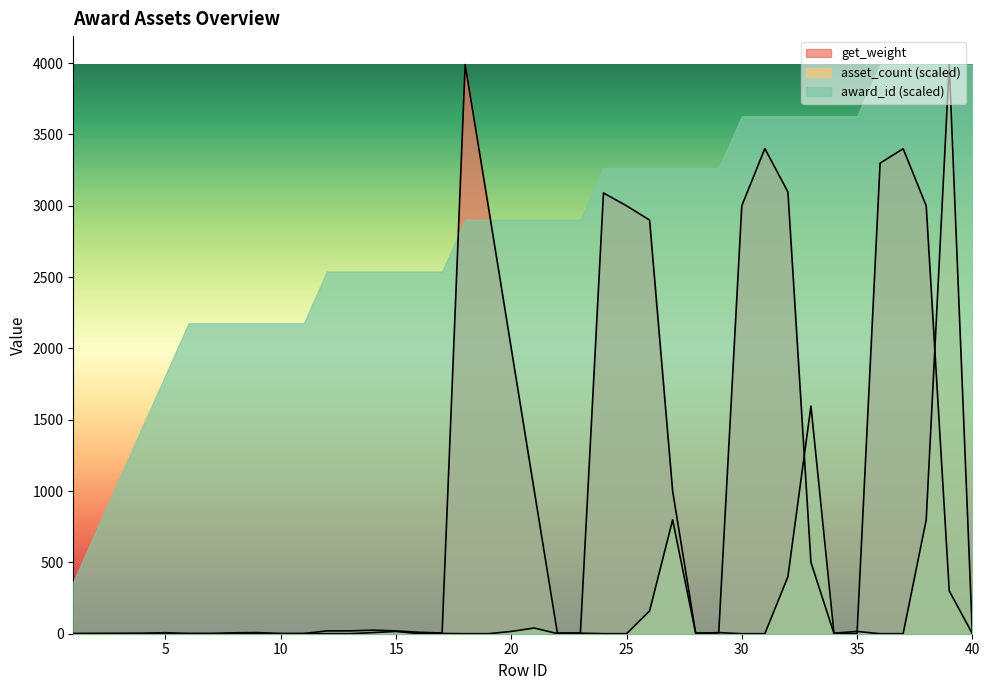

Where does the get_weight series first go above 20?

14